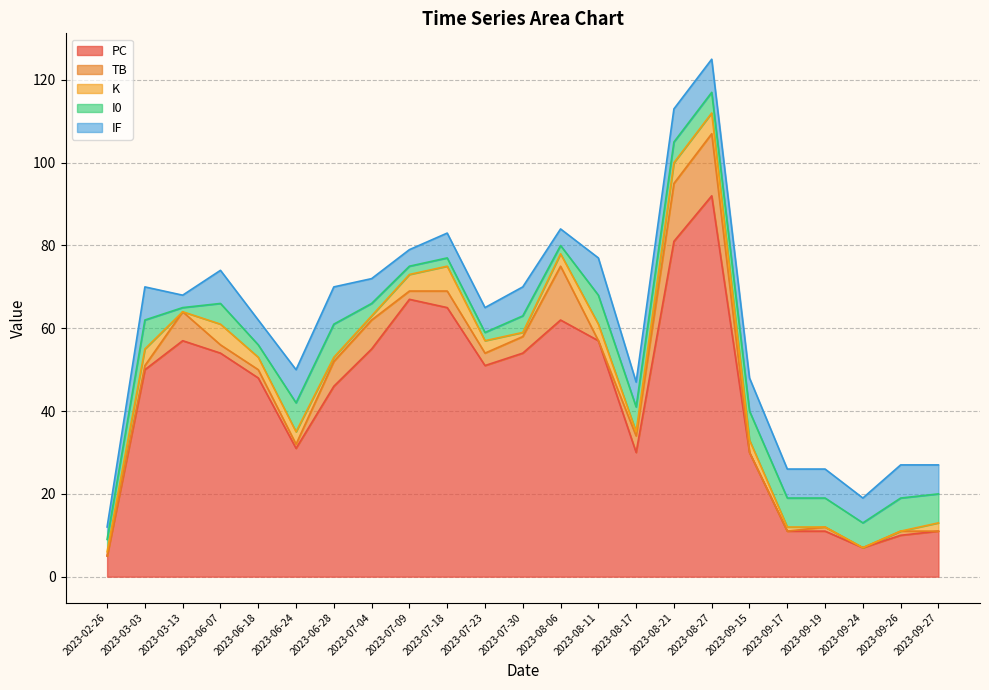

Between 2023-07-09 and 2023-07-23, which series saw the biggest shift?

PC